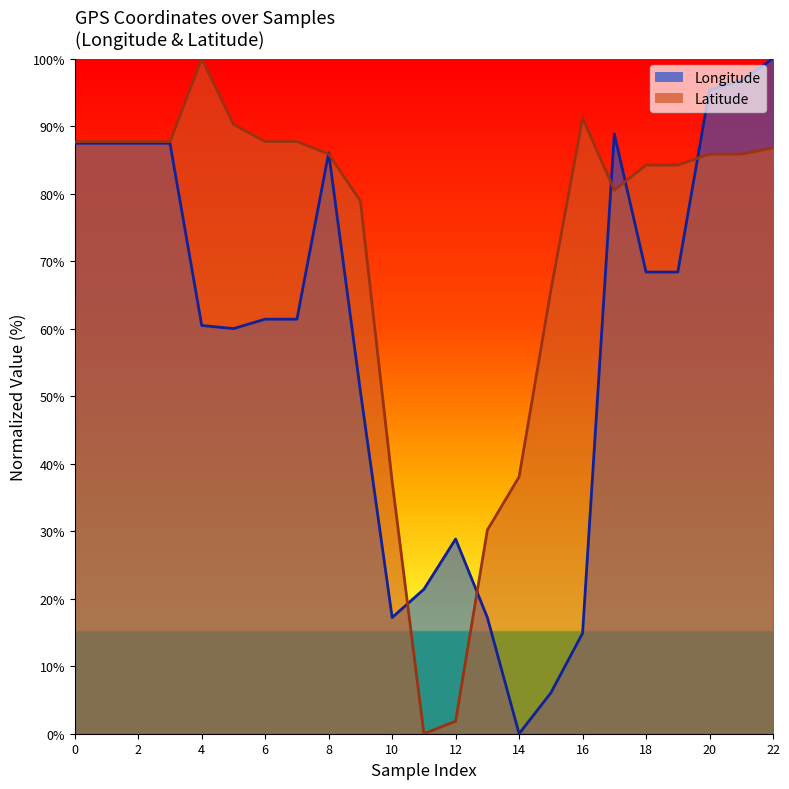

Count the number of categories in the chart.

23